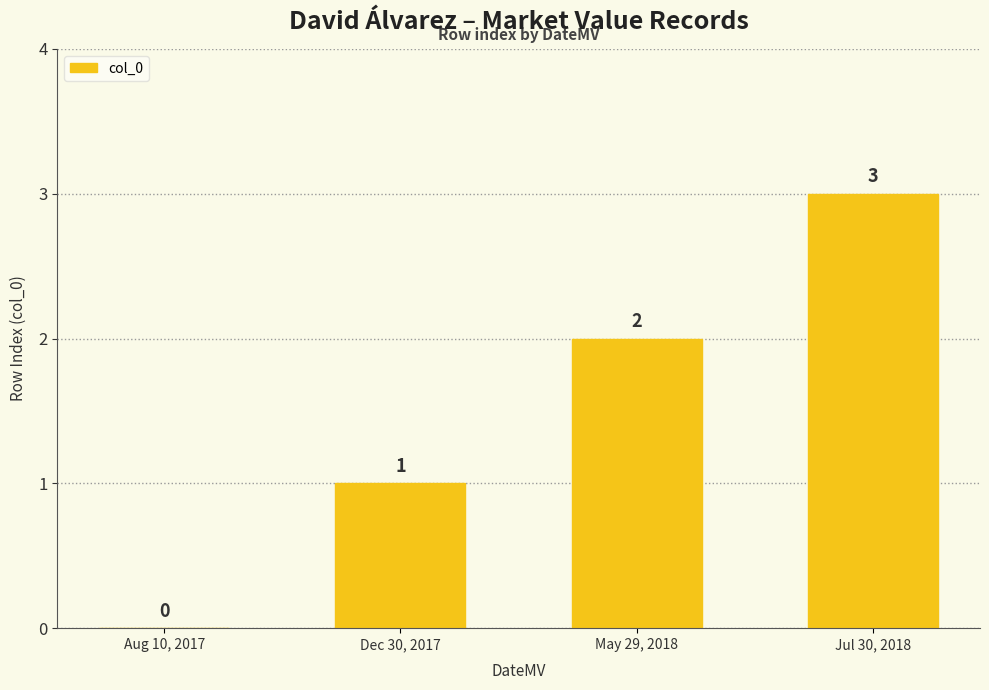

What is the difference between the values at Aug 10, 2017 and Dec 30, 2017?

1